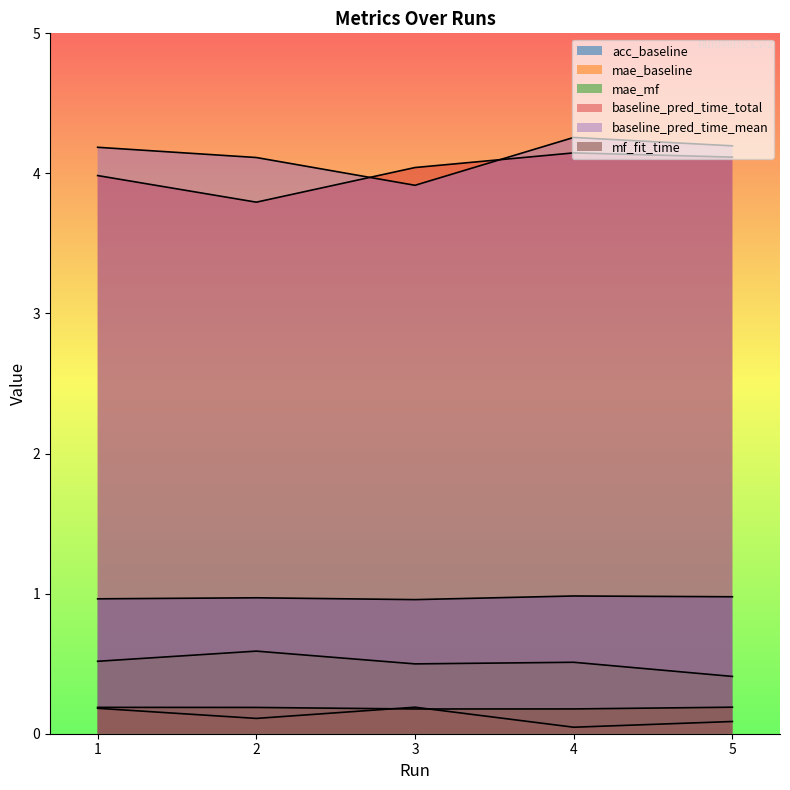

Where does the baseline_pred_time_mean series first go above 4?

1